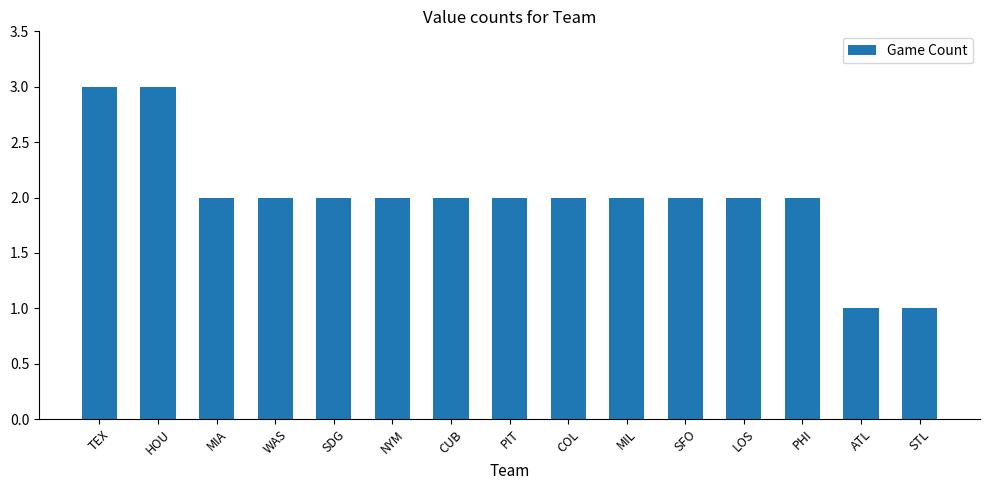

Are the bars horizontal?

No